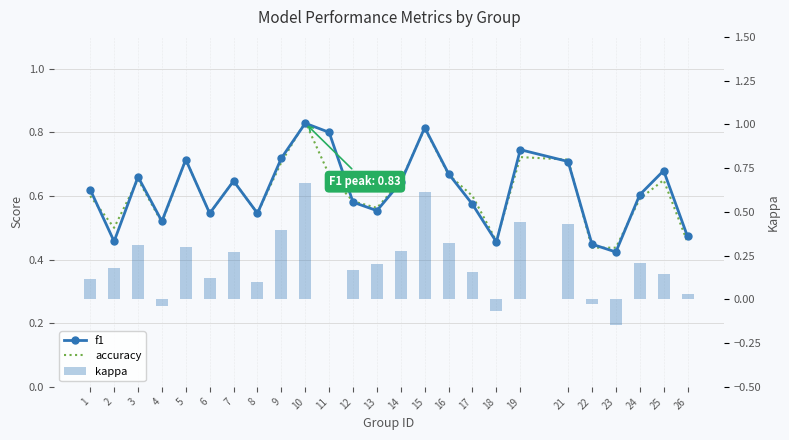

Which series has the widest spread of values?

kappa